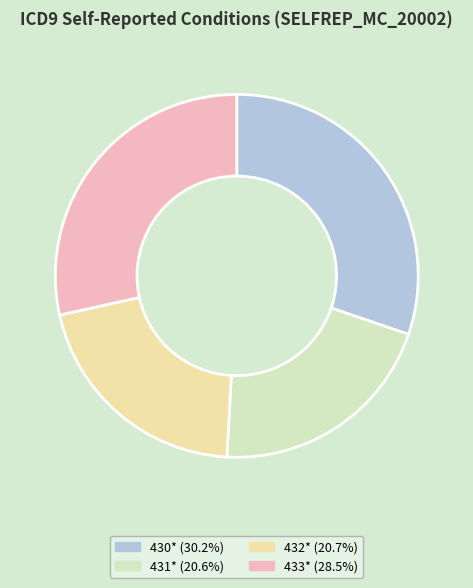

Which category has the biggest portion of the pie?

430*